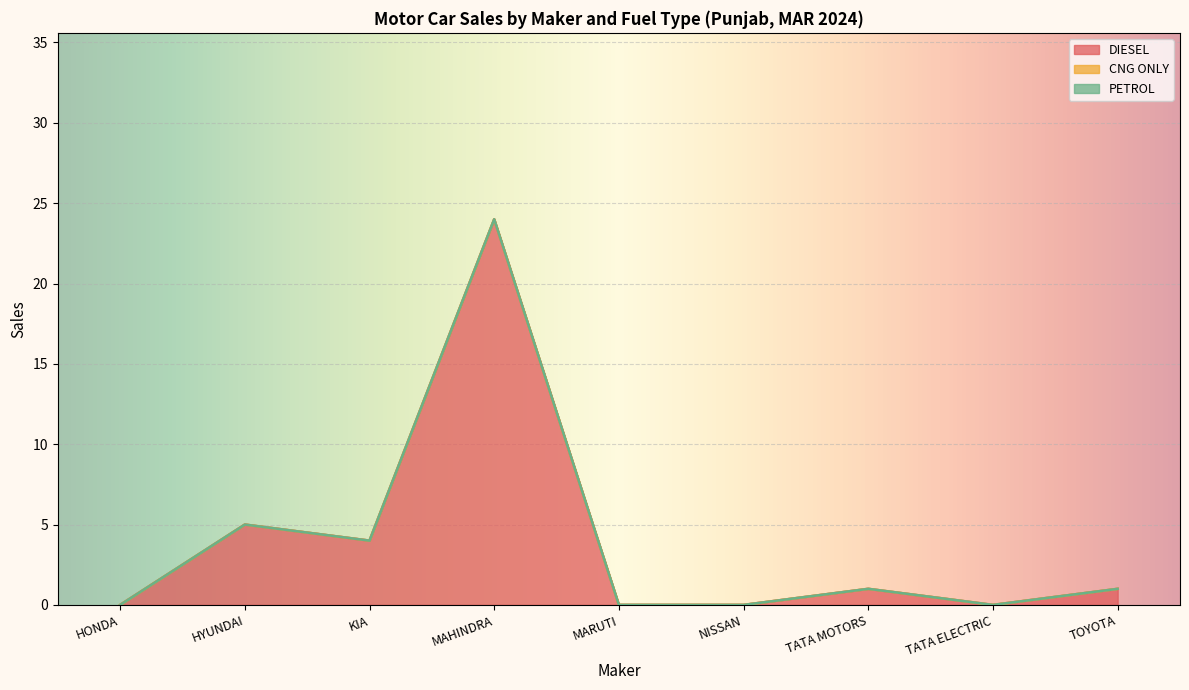

True or false: CNG ONLY and DIESEL intersect in this chart.

False